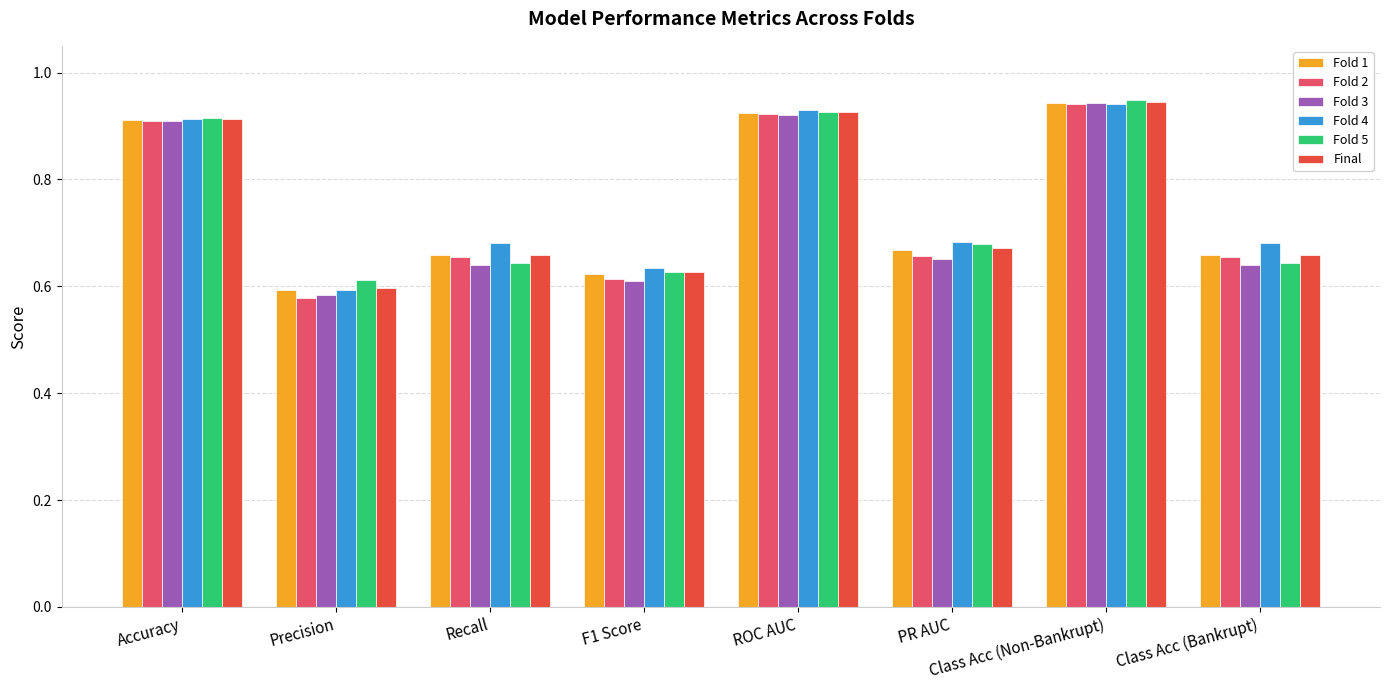

At how many categories does at least one series exceed 0?

8